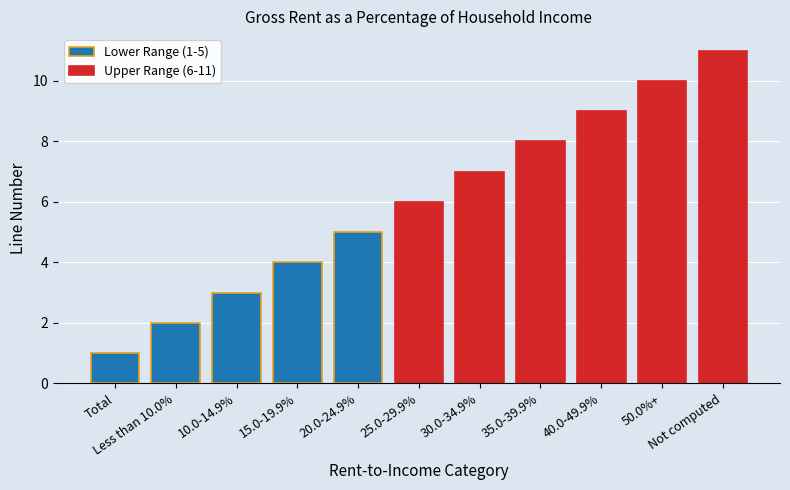

How many values are below 6?

5